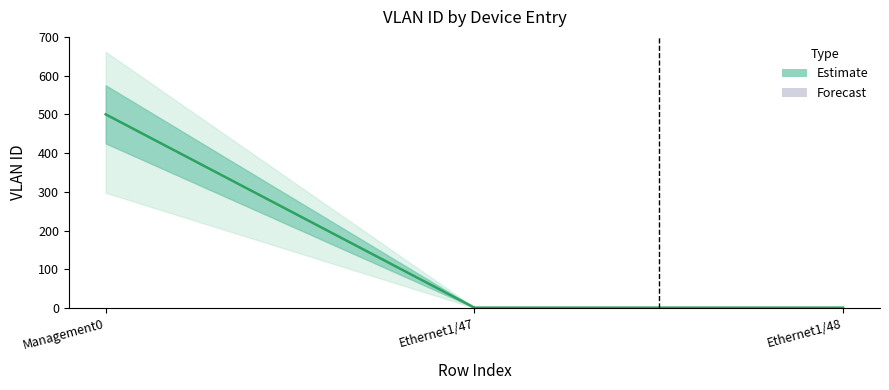

The value at Ethernet1/47 is 2. True or false?

False